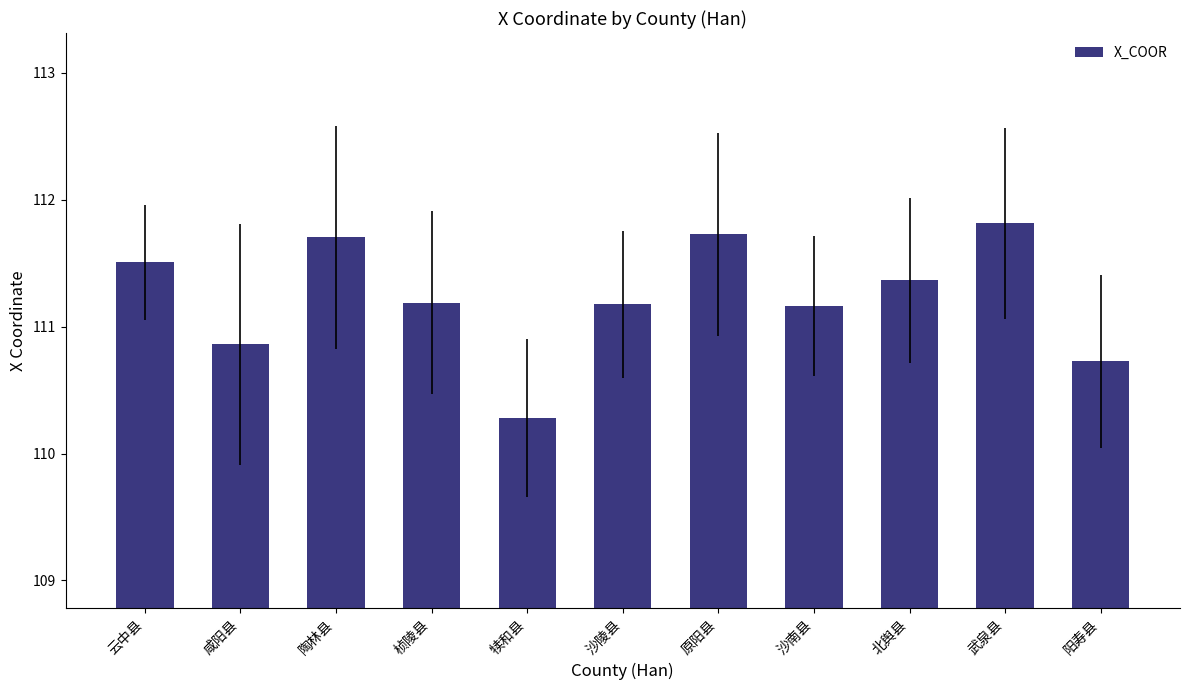

Is it true that the value at 北舆县 is 111.4?

True